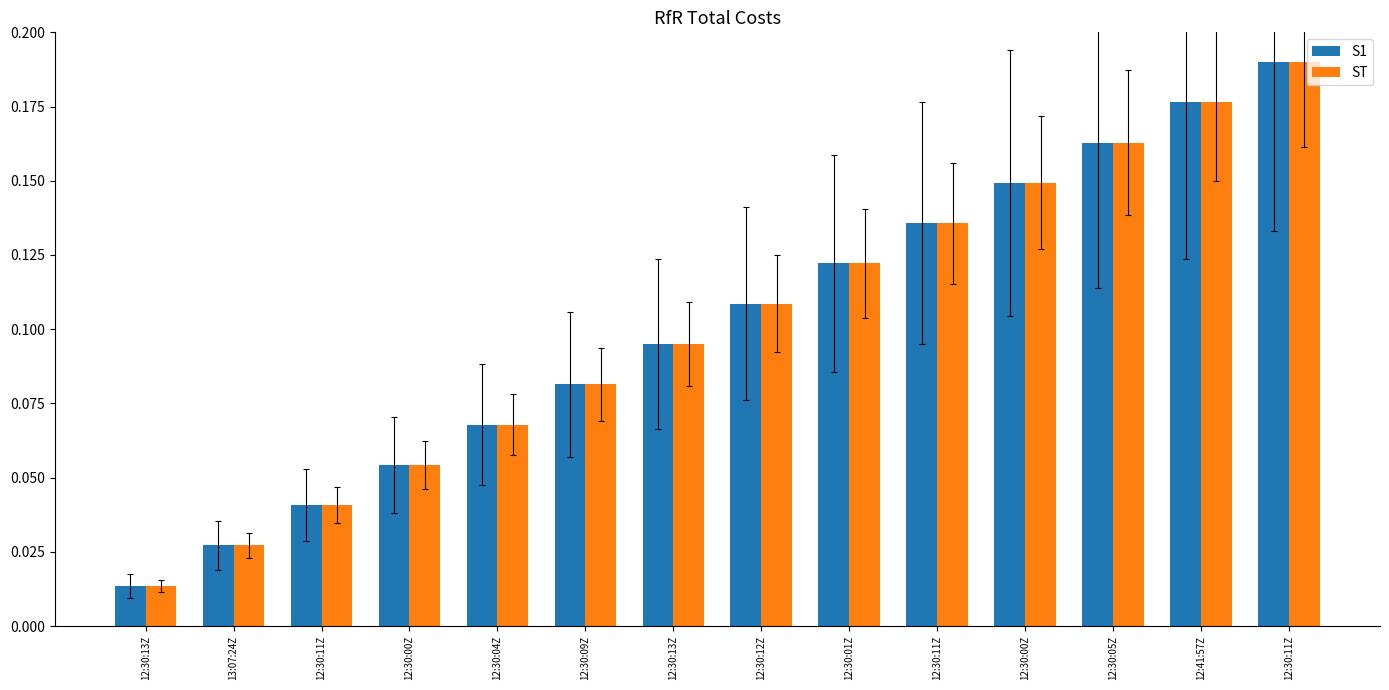

The value of S1 at 12:30:09Z is 0.1. True or false?

True